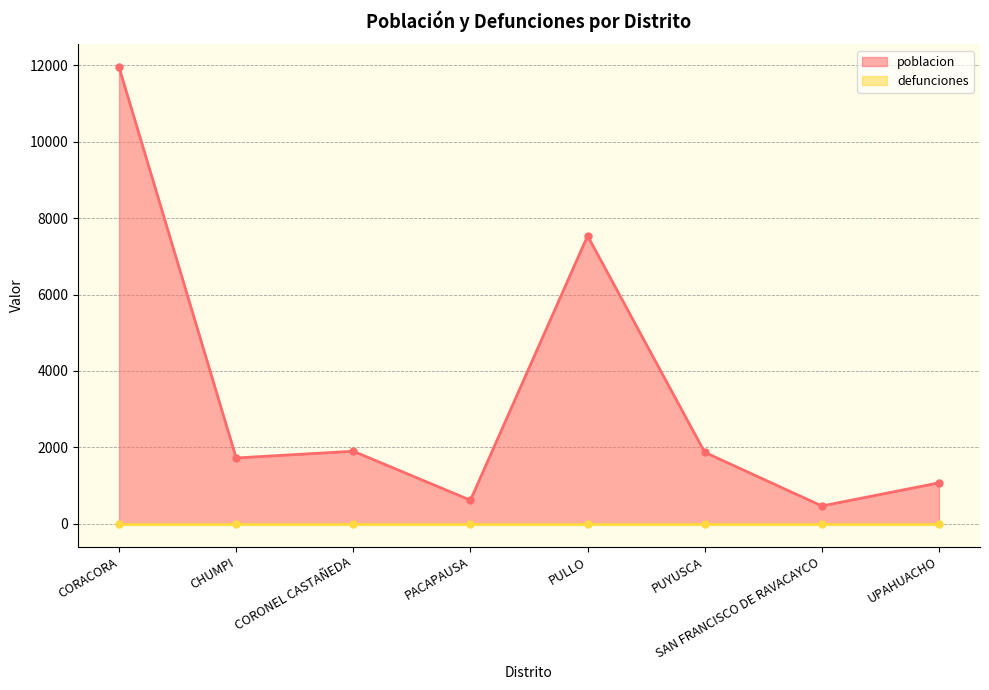

True or false: the data shows 1870 at PUYUSCA.

True